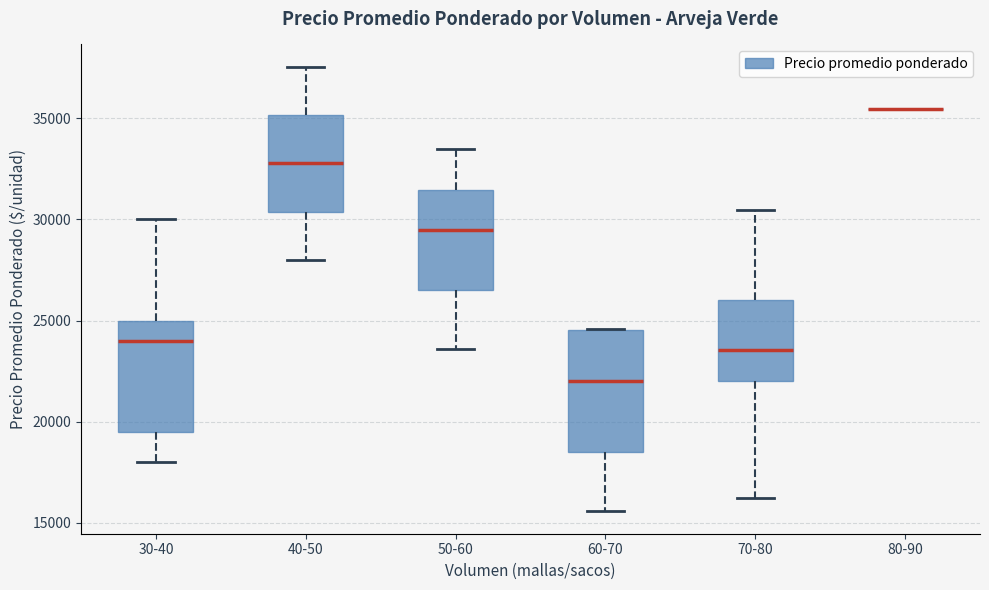

Which box is the tallest, from its lower edge to its upper edge?

60-70